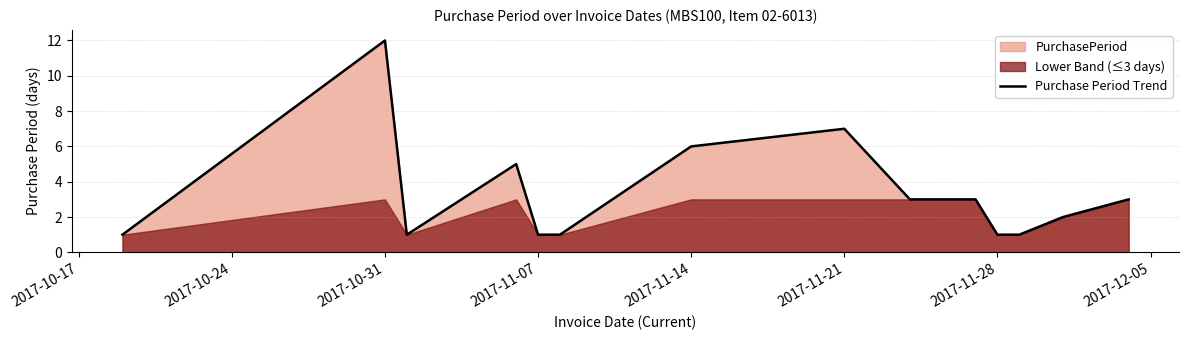

What is the maximum value for Purchase Period Trend?

12